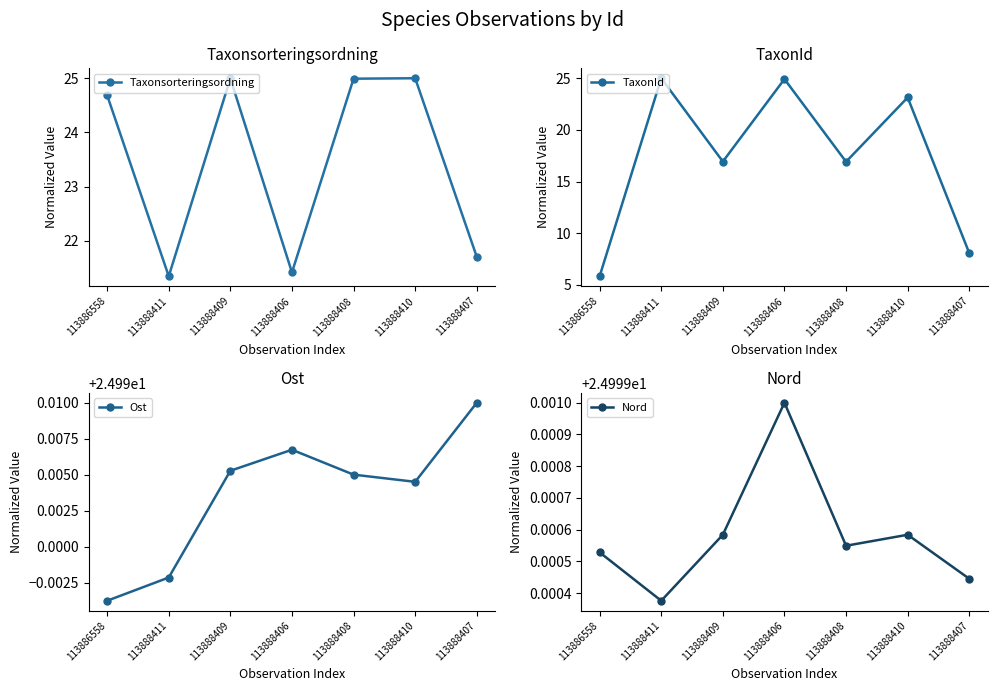

Where does the TaxonId series first go above 16?

113888411